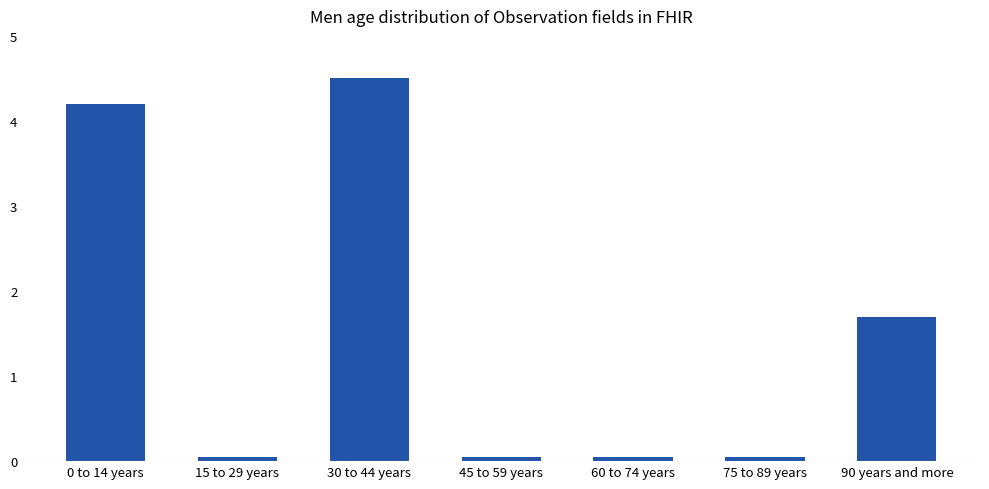

What is the sum of the values at 0 to 14 years and 90 years and more?

5.9